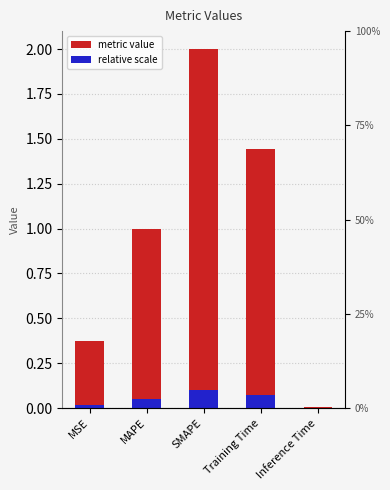

List the labels in order of value, smallest first.

Inference Time, MSE, MAPE, Training Time, SMAPE